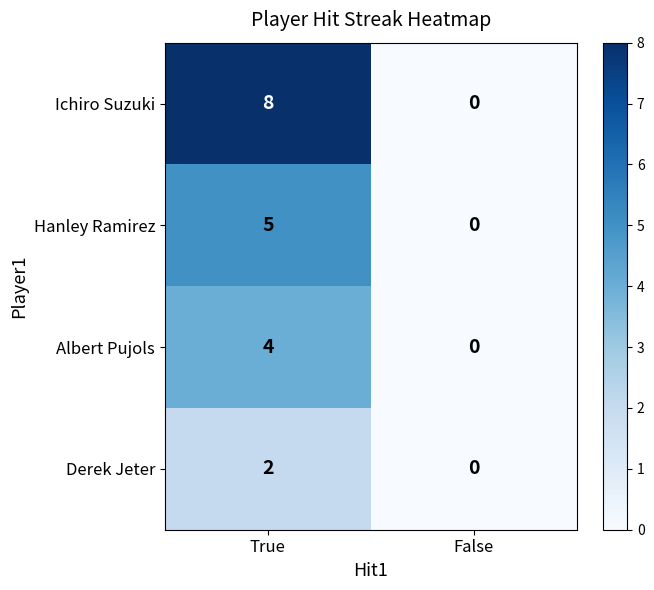

At how many categories does at least one series exceed 6?

1